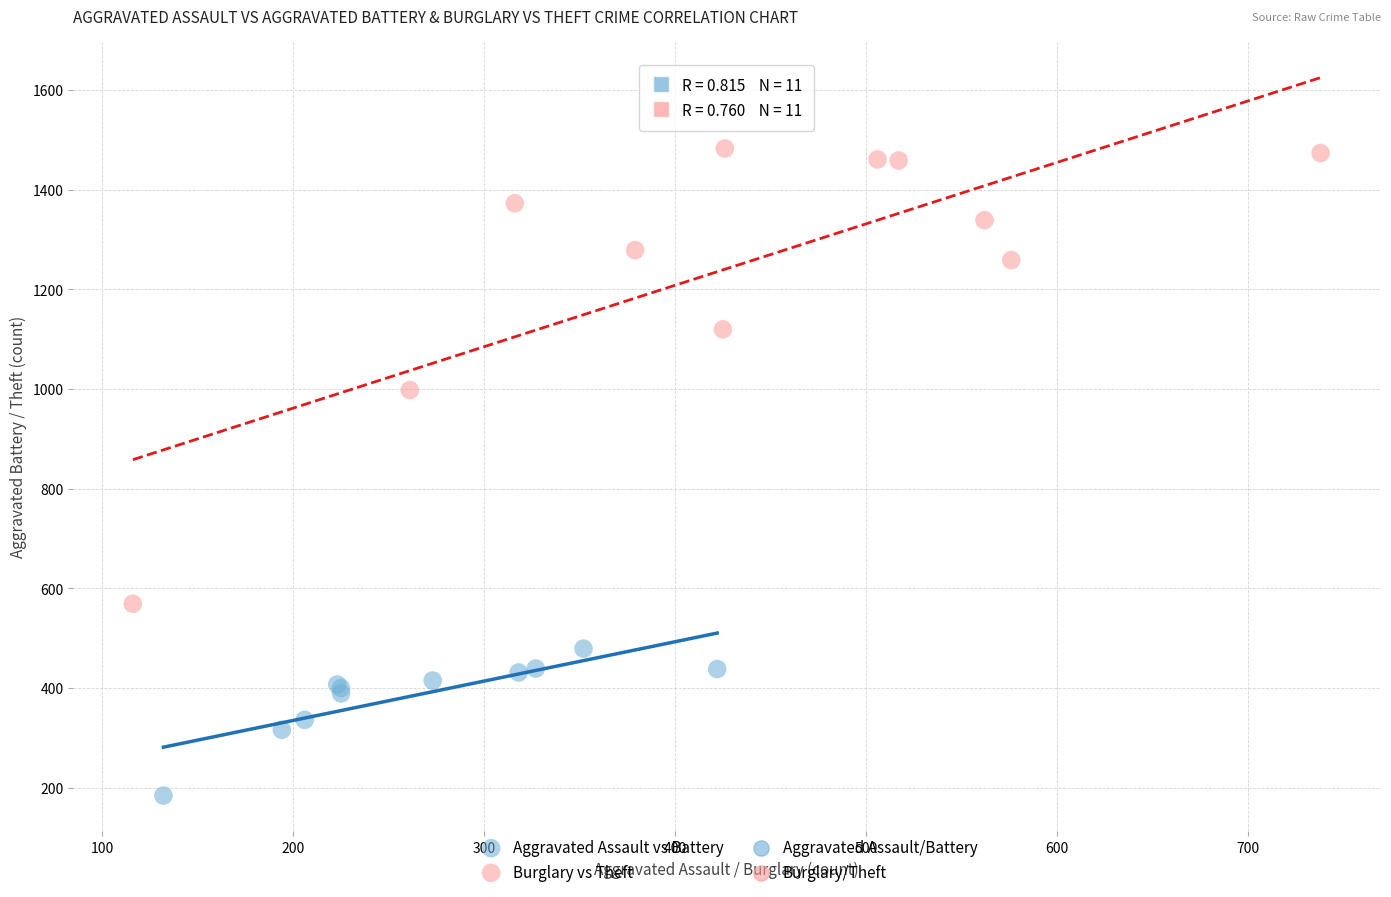

Which series has the largest Y range (max minus min)?

Burglary vs Theft